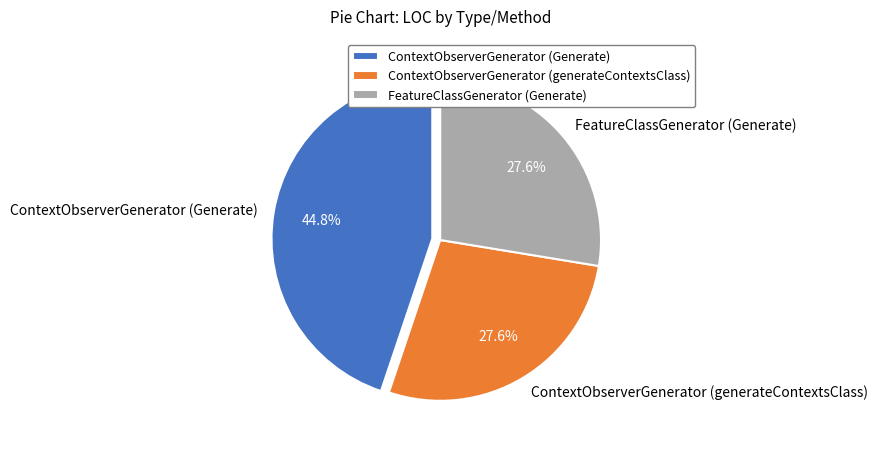

To the nearest percent, what is the difference between the largest and smallest slice percentages?

17%